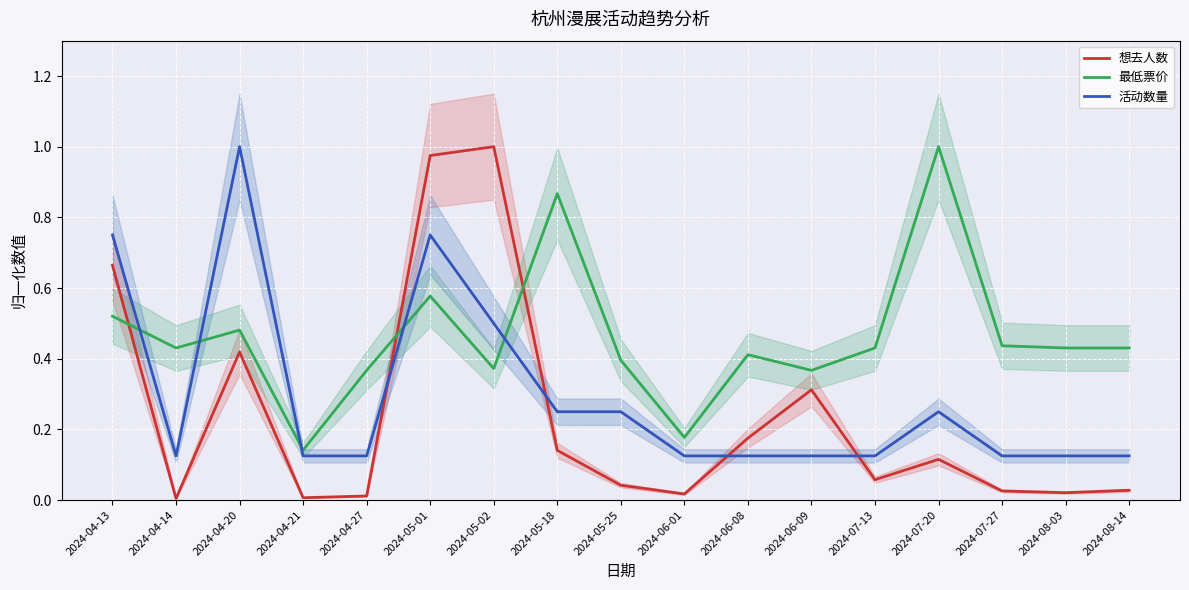

What is the average value of the 想去人数 series?

0.2